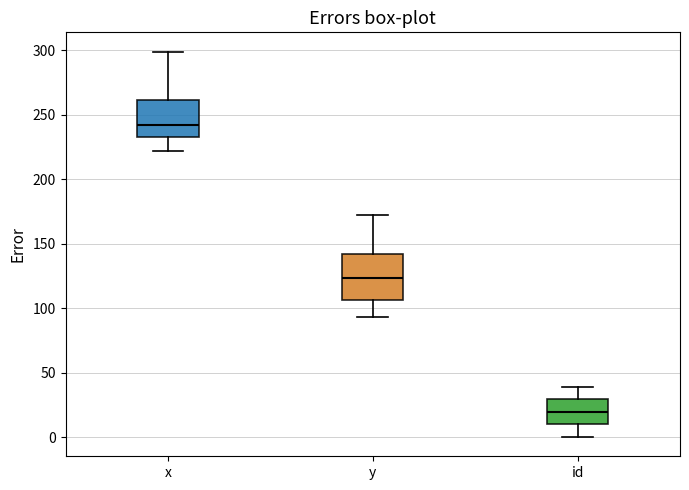

Reading left to right, read every box against the y-axis: the position of its median line, the range the box covers, and the ends of its whiskers. The values are not printed on the chart, so give them approximately, as read against the axis.

x: median 240, box 235 to 260, whiskers 220 to 300
y: median 125, box 105 to 140, whiskers 95 to 170
id: median 20, box 10 to 30, whiskers 0 to 40